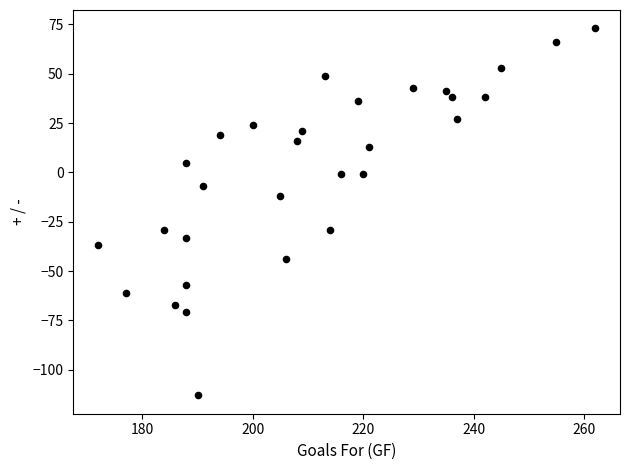

What is the range of Y values (max minus min)?

186